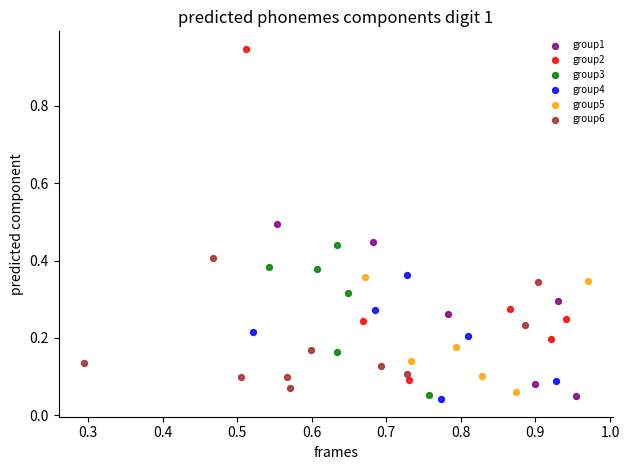

Which series reaches the maximum Y coordinate?

group2